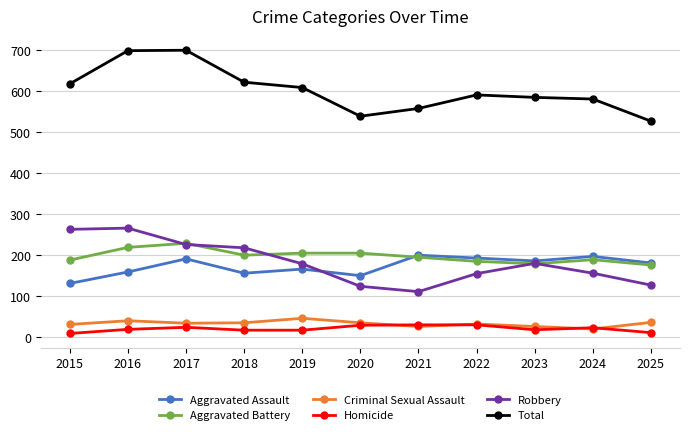

What is the sum of the Total values at 2016 and 2017?

1397